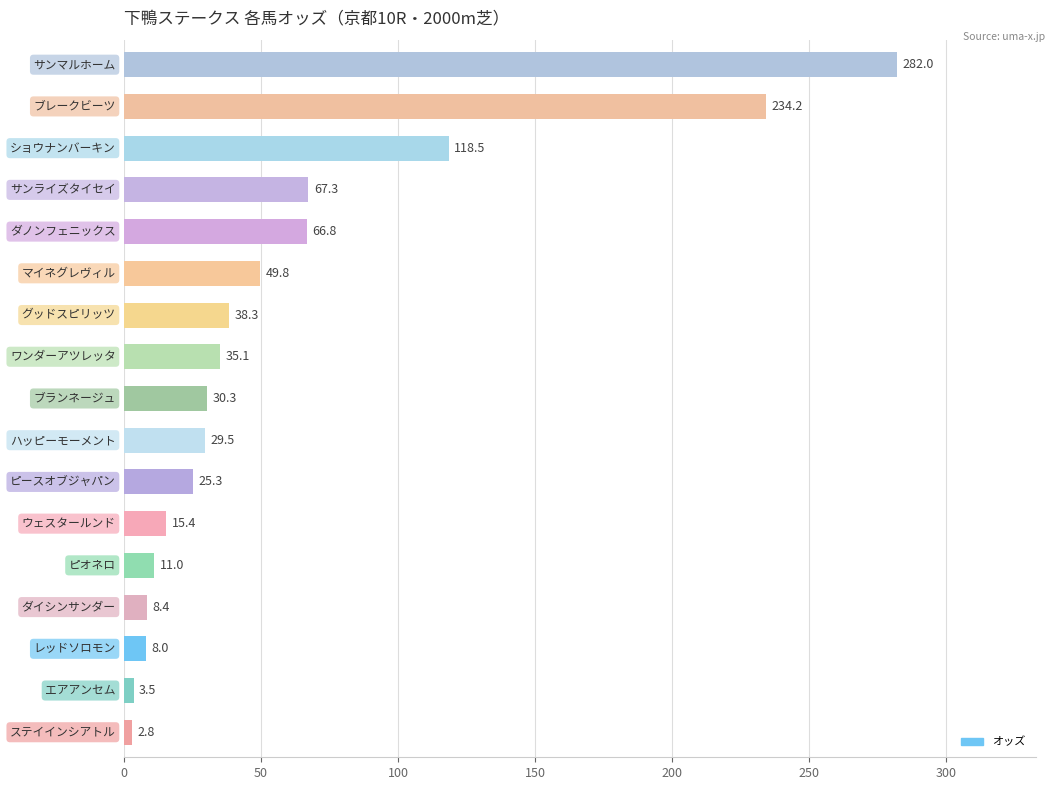

Reading bottom to top, what are all the values shown in this chart?

2.8	3.5	8.0	8.4	11.0	15.4	25.3	29.5	30.3	35.1	38.3	49.8	66.8	67.3	118.5	234.2	282.0